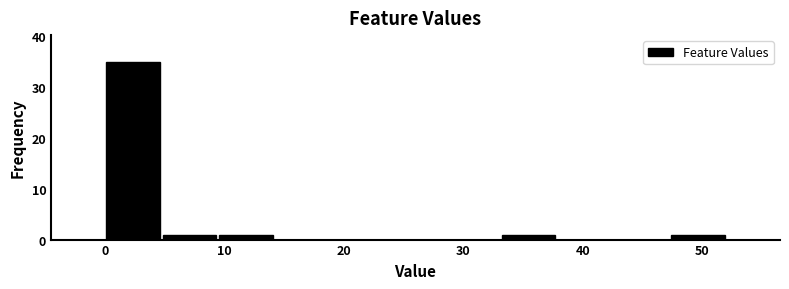

Over which range of the x-axis is the bar tallest?

0 to 5